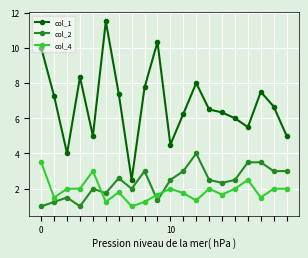

What is the difference between the maximum and minimum values in the col_2 series?

3.0